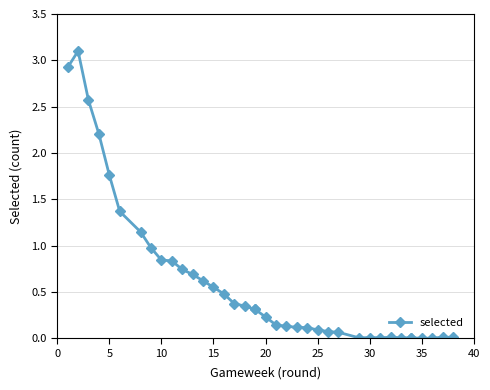

Does the chart have visible grid lines?

Yes